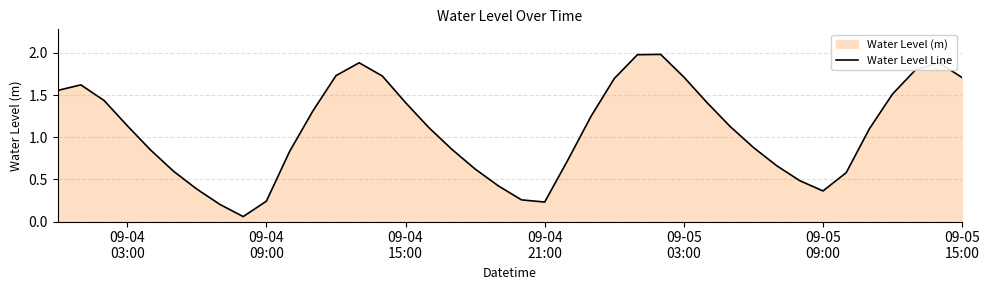

What is the difference between the maximum and minimum values?

1.9